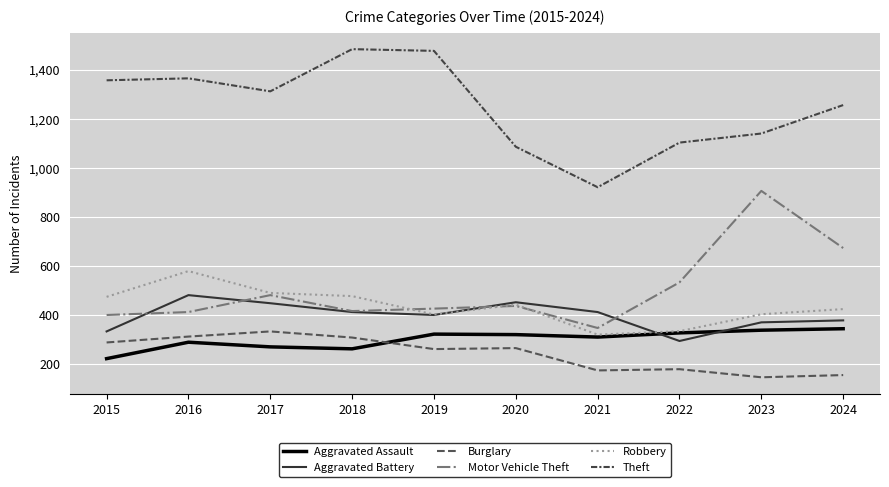

Where do Aggravated Battery and Motor Vehicle Theft first cross each other?

2015 and 2016